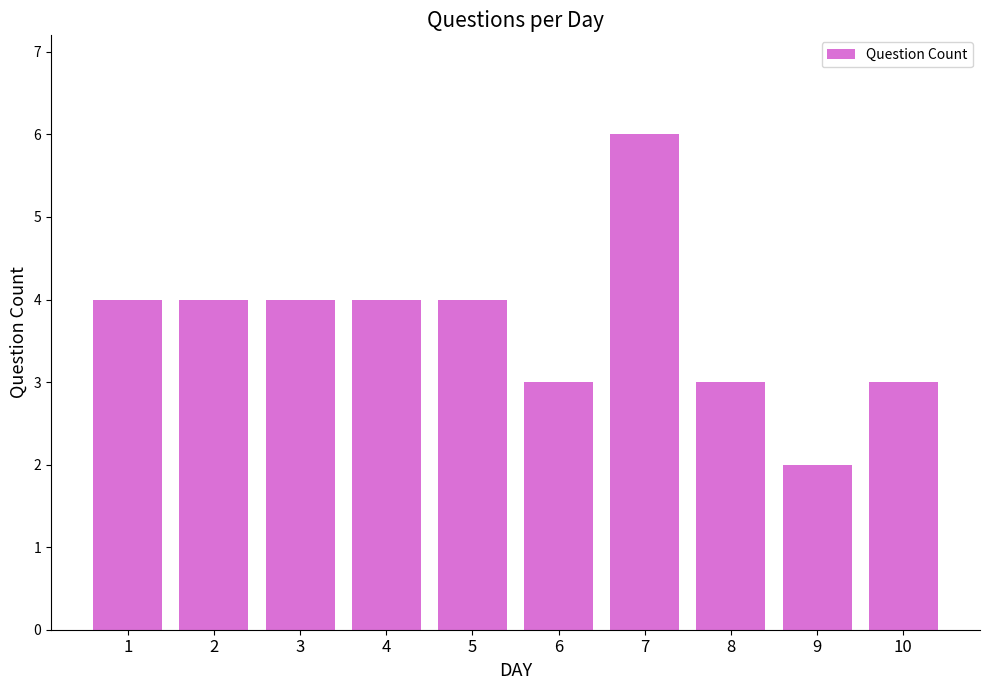

Is it true that the value at 8 is 1?

False